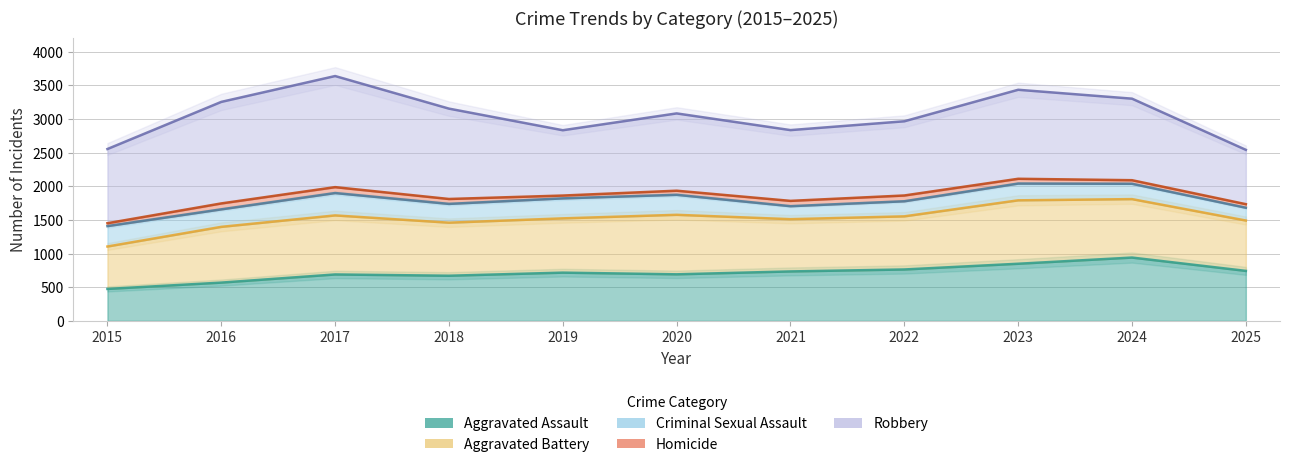

At how many categories does at least one series exceed 1108?

6